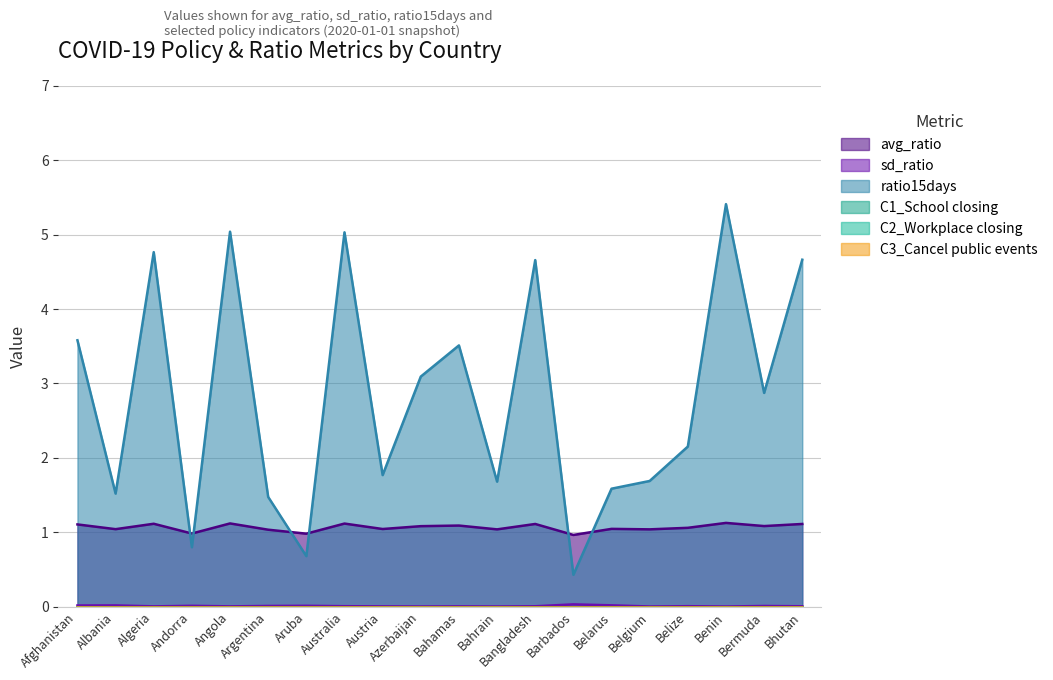

True or false: ratio15days and sd_ratio intersect in this chart.

False